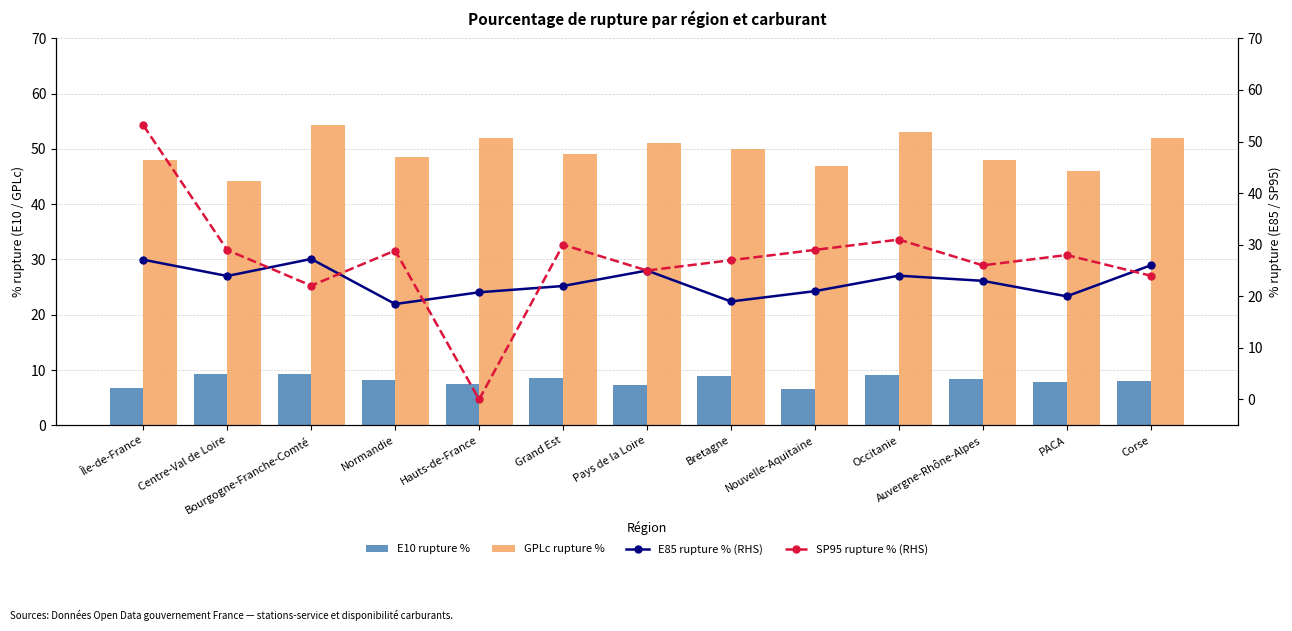

Are the bars grouped side by side (vs. stacked)?

Yes